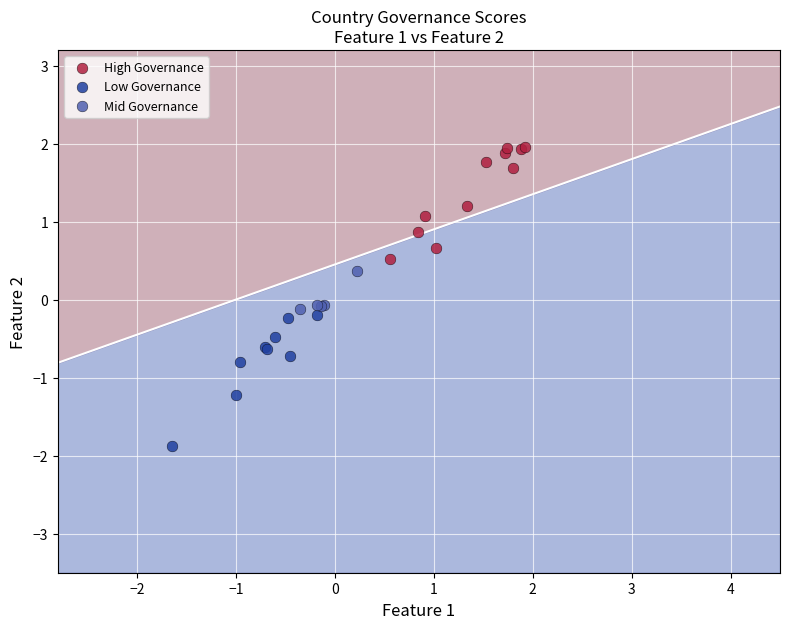

Which series reaches the maximum Y coordinate?

High Governance